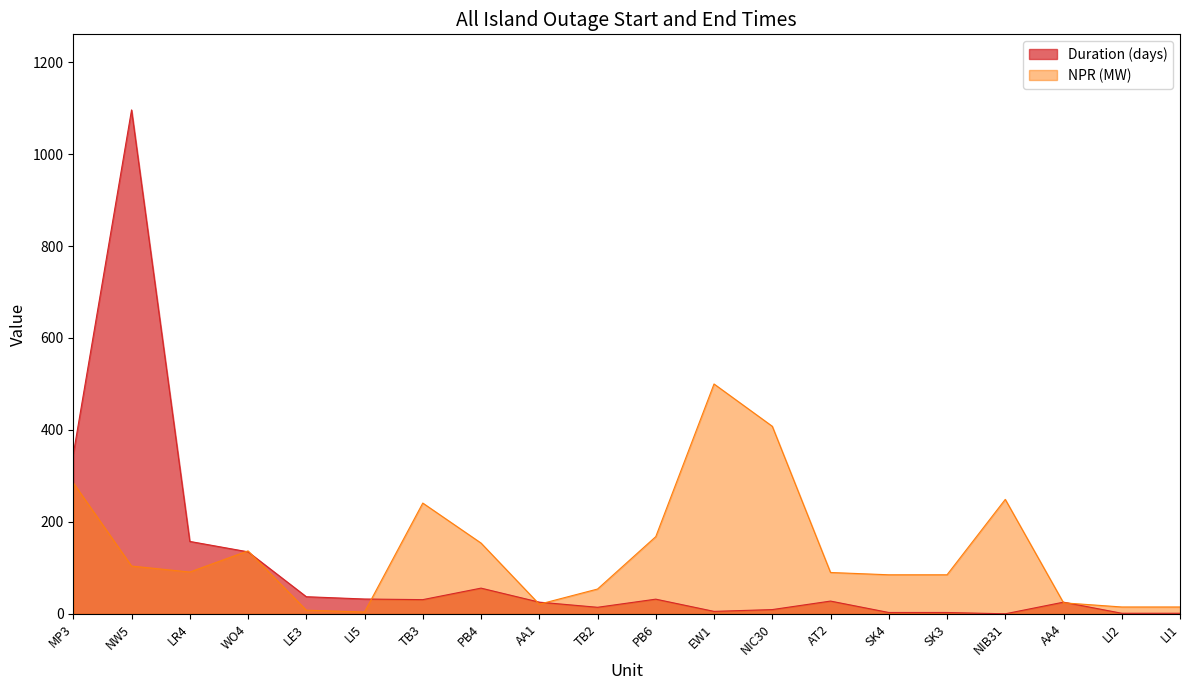

At which category does the chart reach its minimum across all series?

NIB31